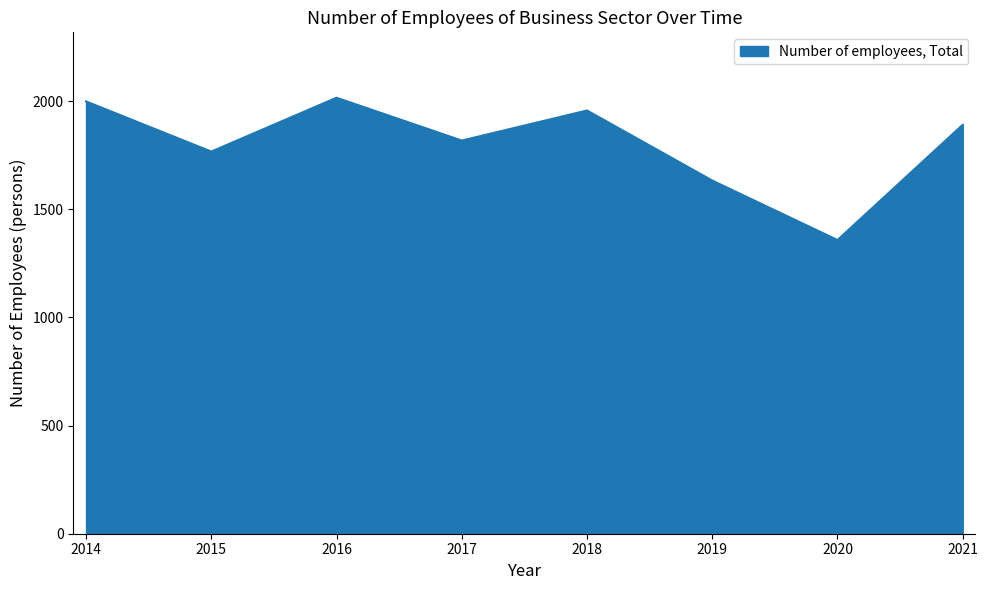

What is the average value?

1805